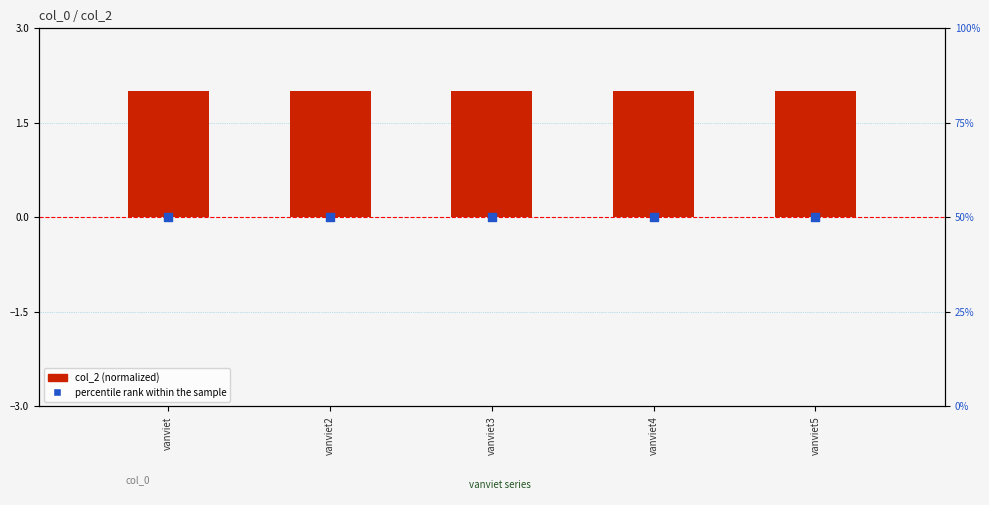

At how many categories does at least one series exceed 34?

5